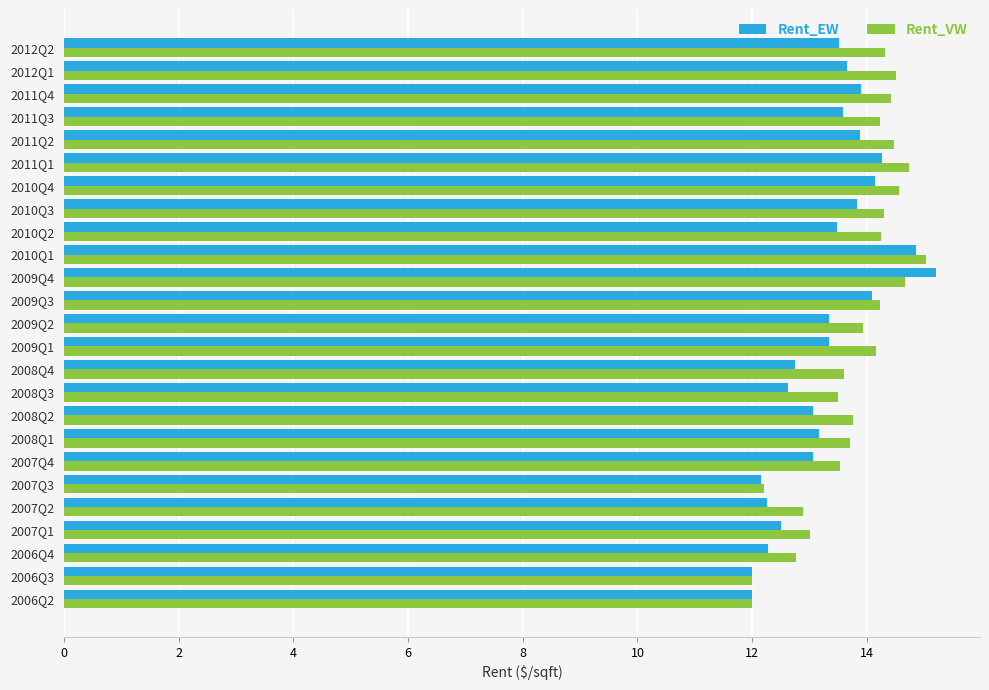

Is it true that Rent_VW equals 20.8 at 2007Q2?

False